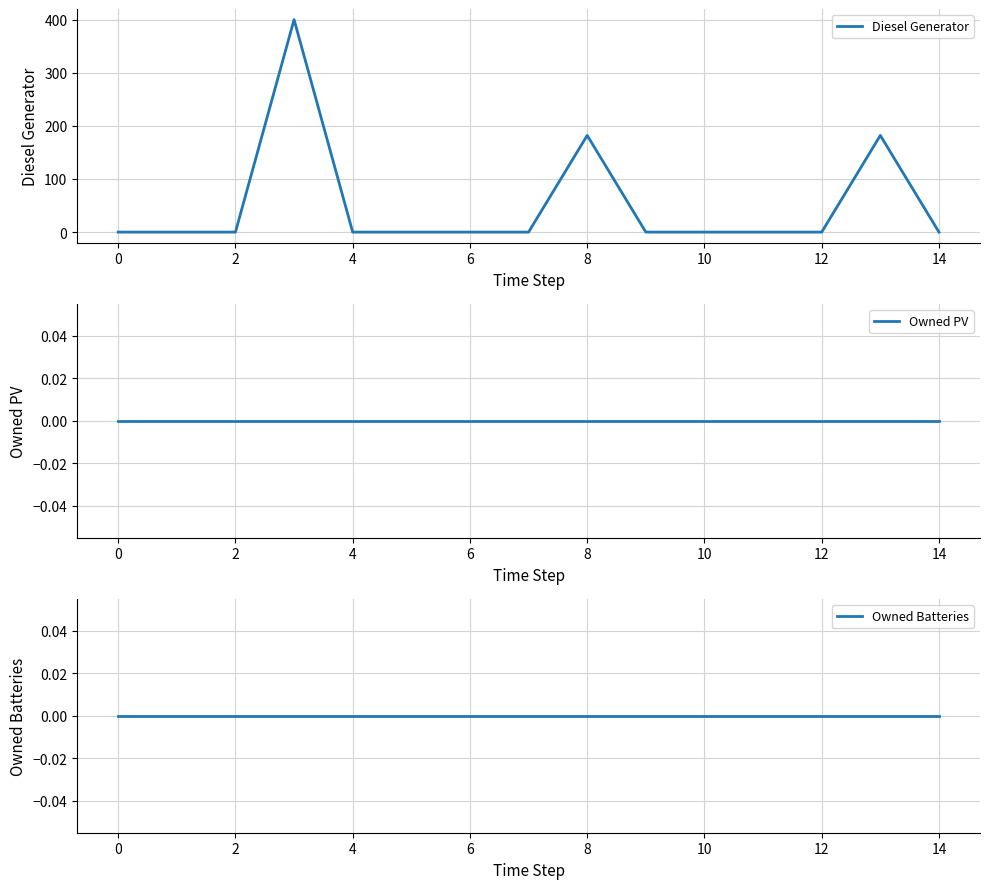

What is the label of the 3rd point from the left?

2